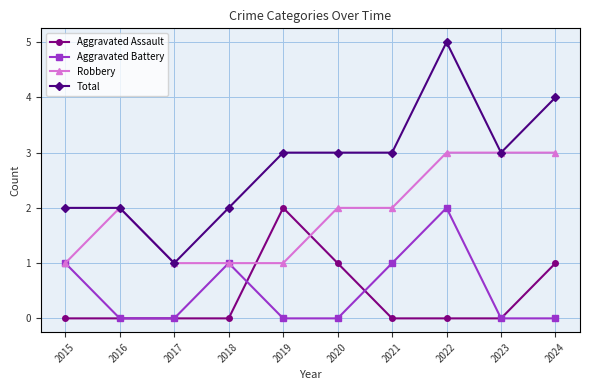

How many lines are shown in the chart?

4